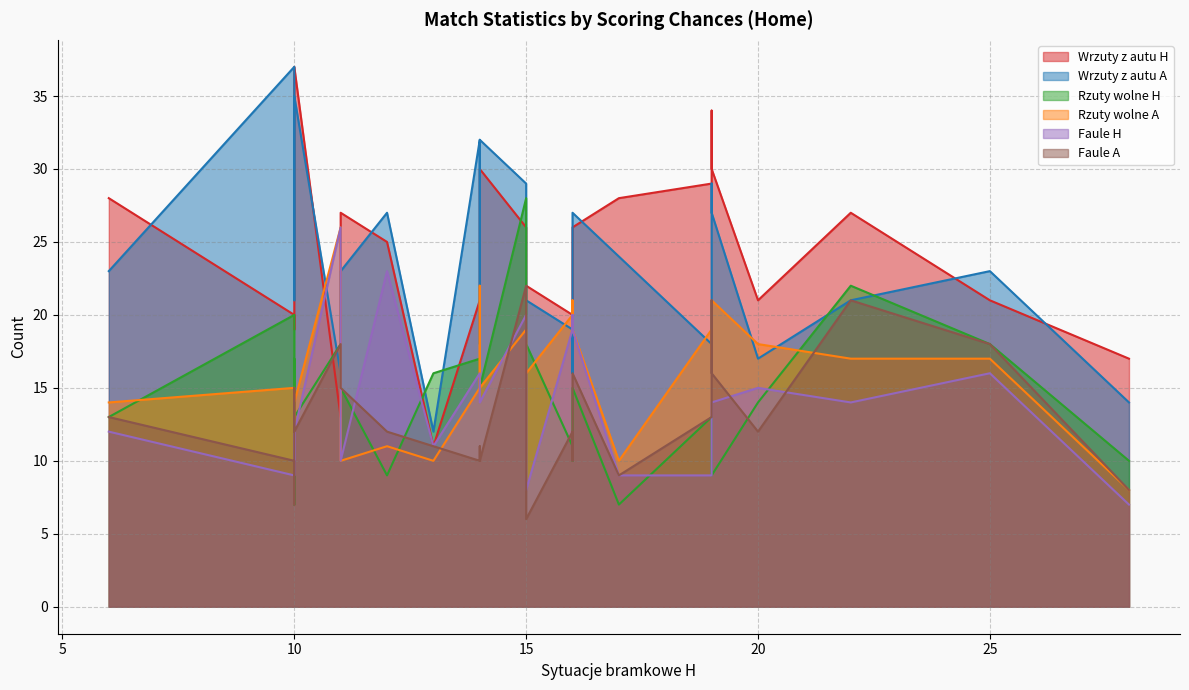

How many times do Rzuty wolne H and Rzuty wolne A cross each other?

9